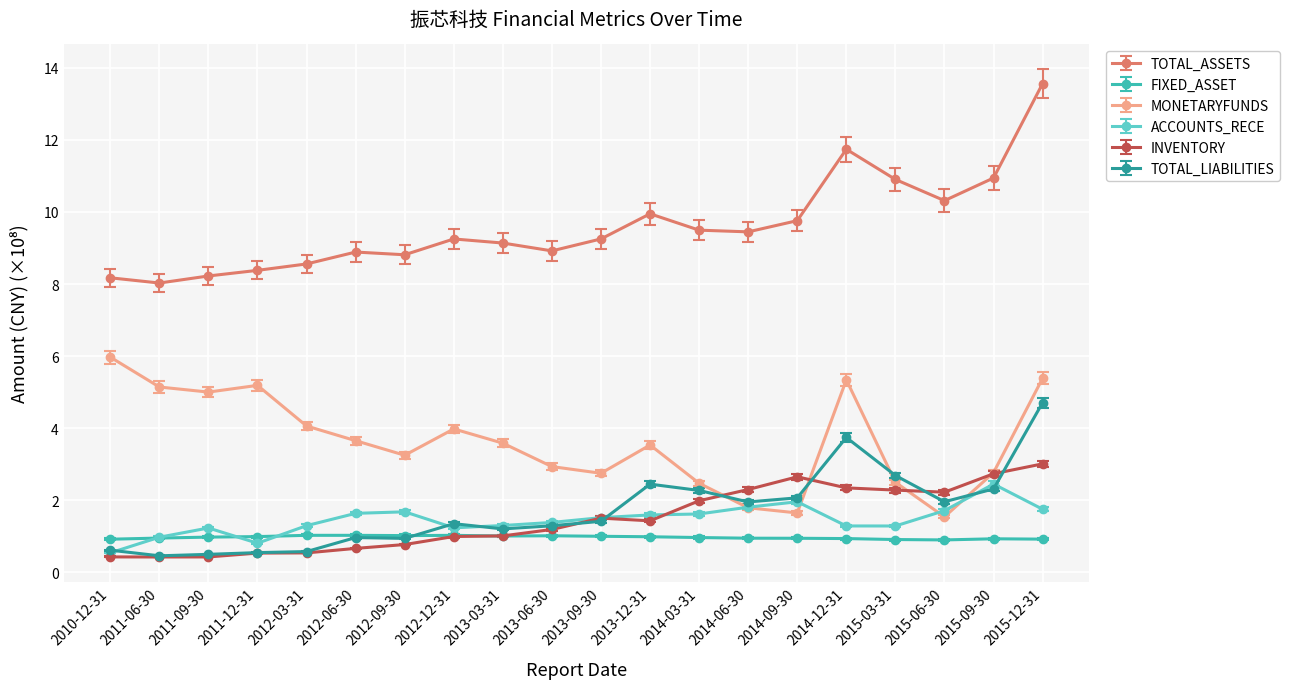

Which category has the highest value across all series?

2015-12-31